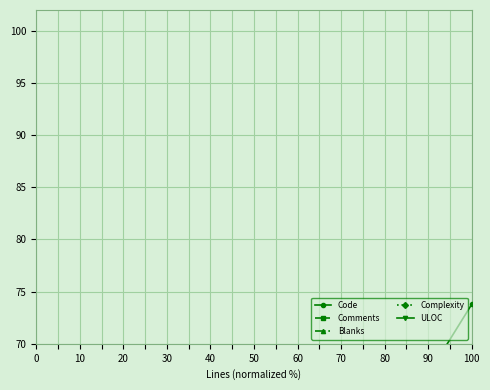

Where does the Comments series first go above 1?

30